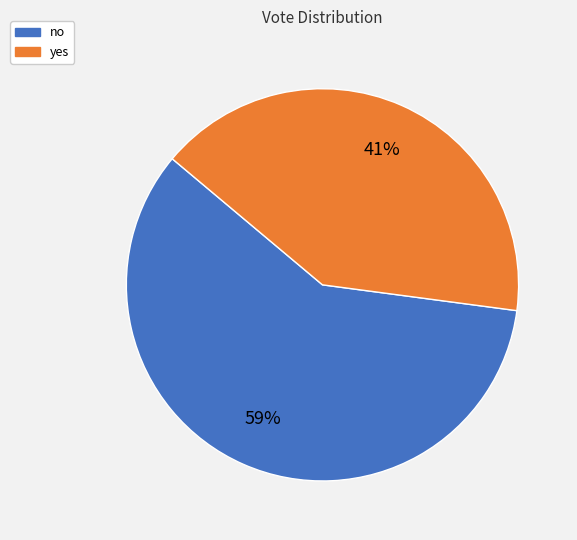

Is the sum of no and yes greater than half?

Yes